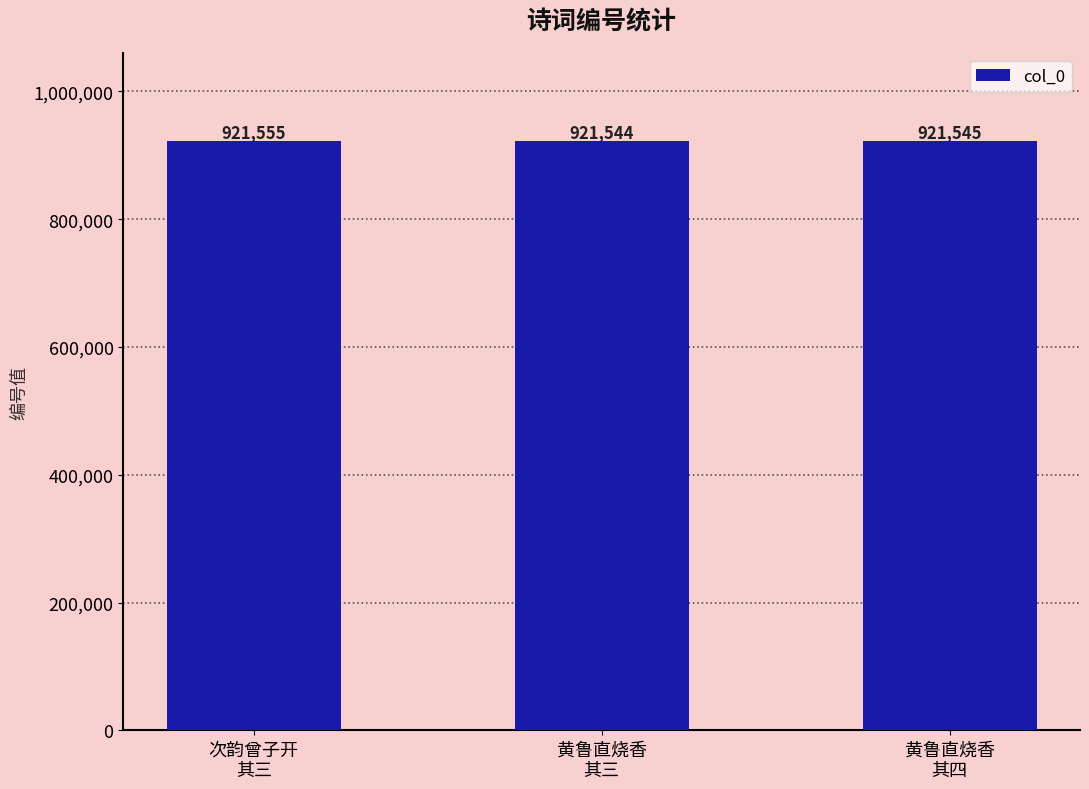

What value does the data have at 黄鲁直烧香
其三?

921544